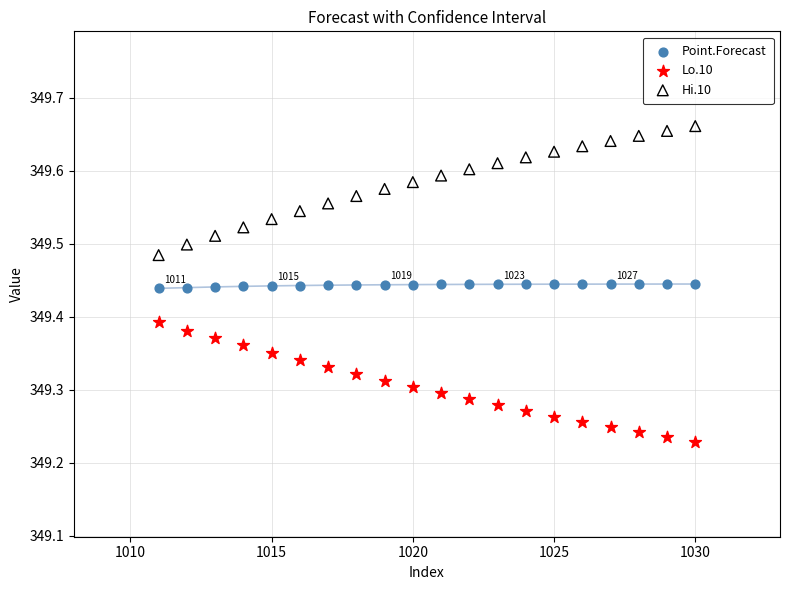

What are all the series names shown in the legend?

Point.Forecast, Lo.10, Hi.10